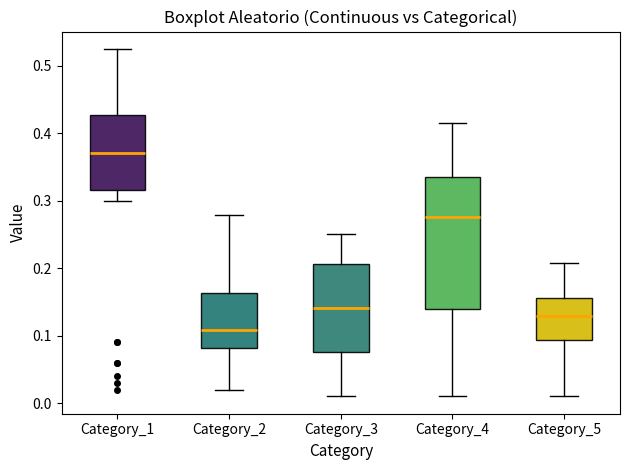

Reading left to right, read every box against the y-axis: the position of its median line, the range the box covers, and the ends of its whiskers. The values are not printed on the chart, so give them approximately, as read against the axis.

Category_1: median 0.37, box 0.32 to 0.43, whiskers 0.30 to 0.52
Category_2: median 0.11, box 0.08 to 0.16, whiskers 0.02 to 0.28
Category_3: median 0.14, box 0.08 to 0.21, whiskers 0.01 to 0.25
Category_4: median 0.28, box 0.14 to 0.34, whiskers 0.01 to 0.42
Category_5: median 0.13, box 0.09 to 0.16, whiskers 0.01 to 0.21